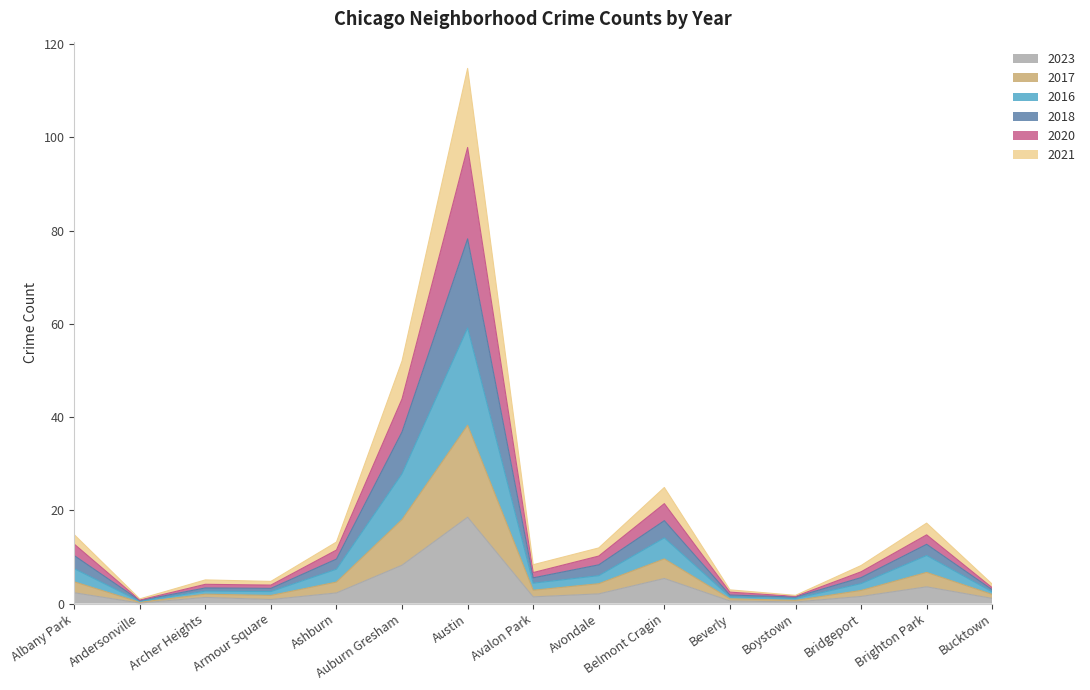

True or false: 2021 has more than 1 interior local peaks.

True